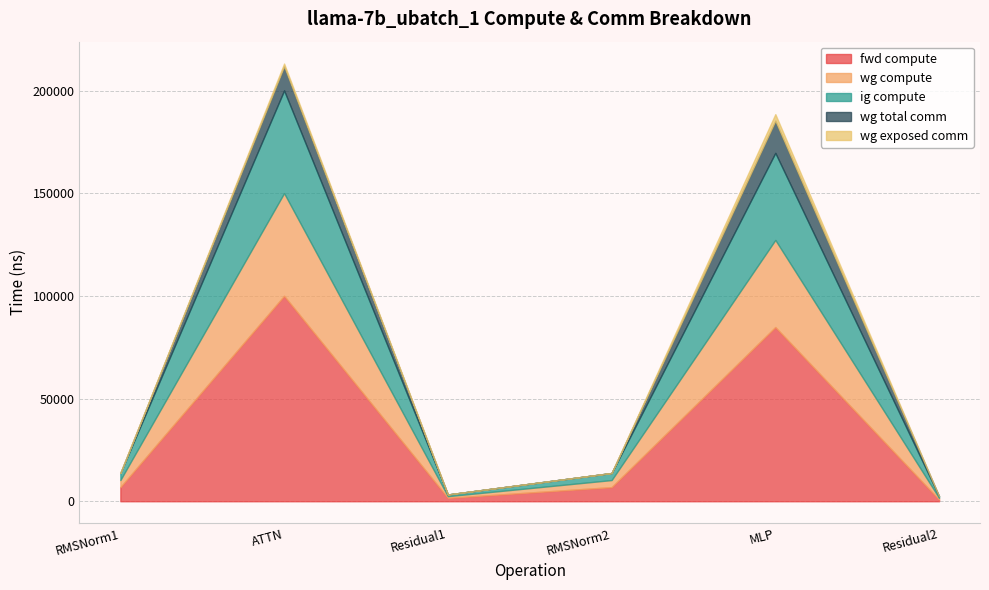

What is the value of the ig compute point at the 3rd from the left?

825.8